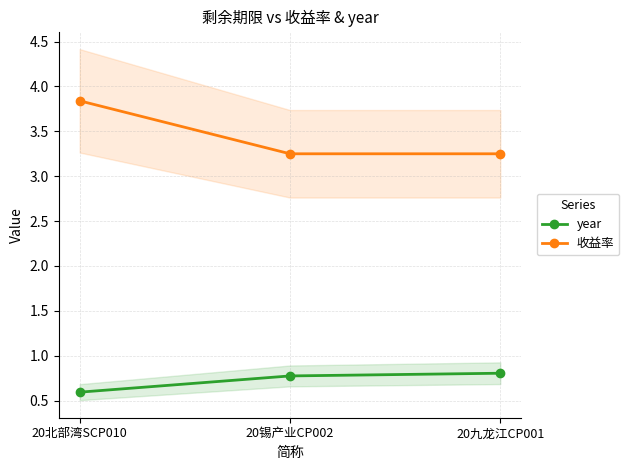

The year series shows 0.8 at 20锡产业CP002. True or false?

True